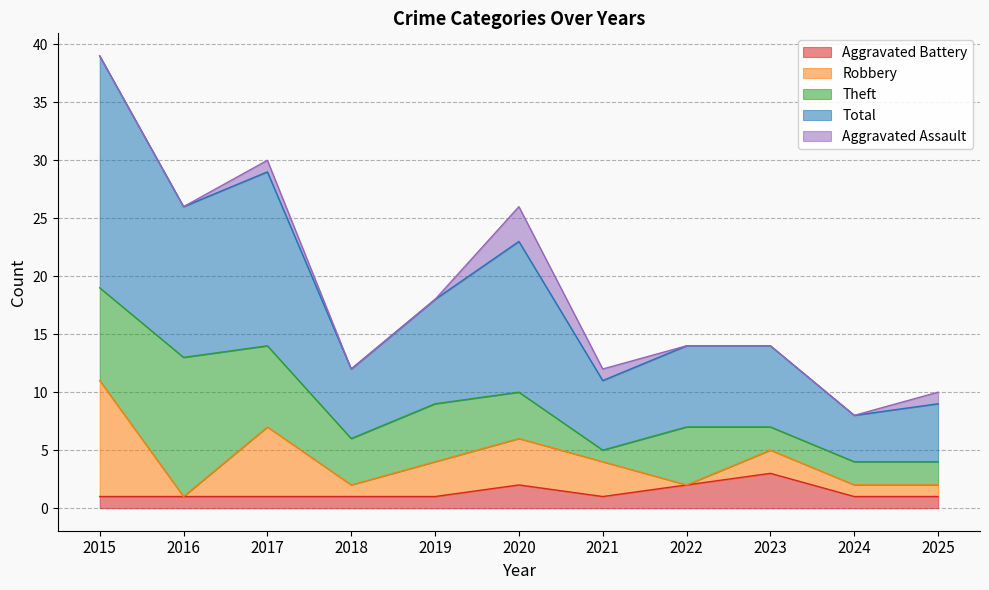

Which series has the widest spread of values?

Total